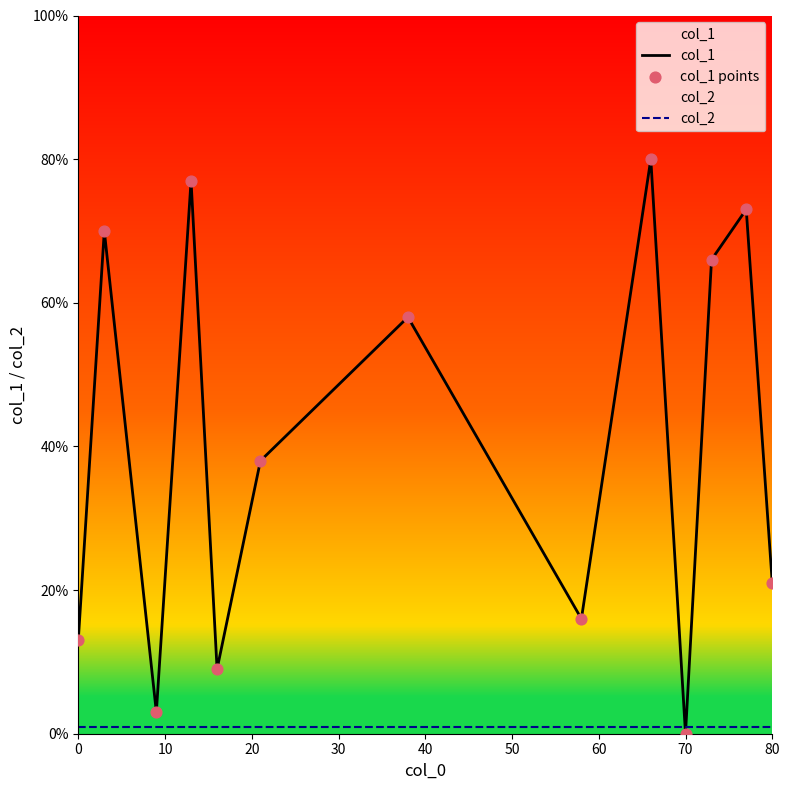

True or false: col_2 has a value of 1 at 0.

True